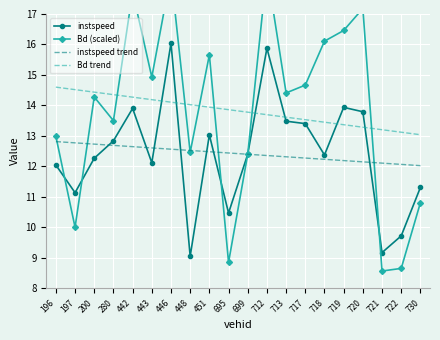

The value of Bd trend at 713 is 13.6. True or false?

True